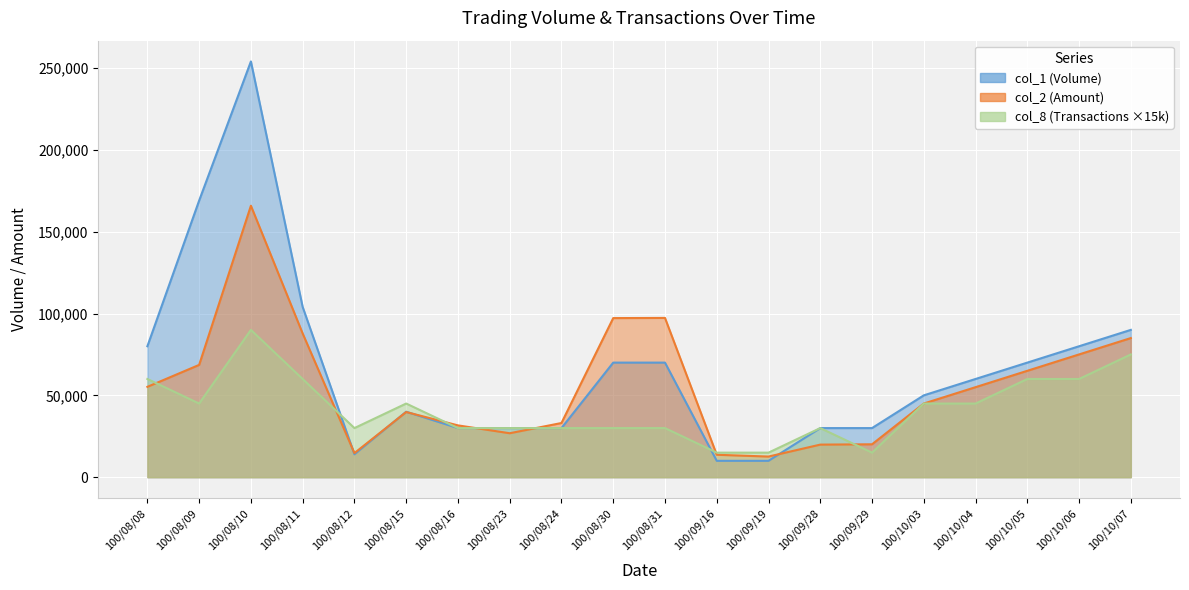

After their last crossing, which series has the higher values: col_1 (Volume) or col_2 (Amount)?

col_1 (Volume)